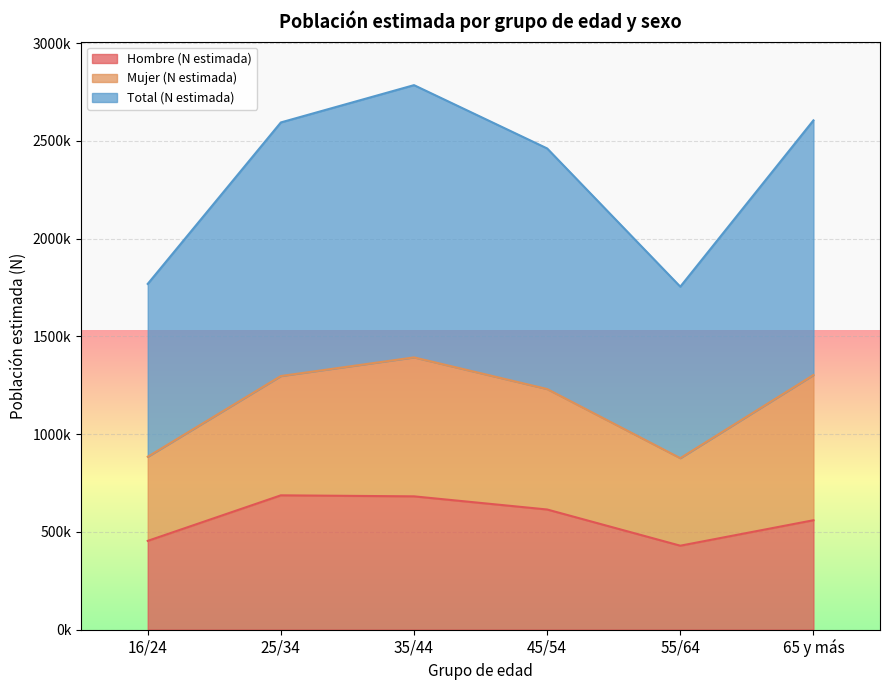

Which has a higher value, 25/34 or 16/24?

25/34